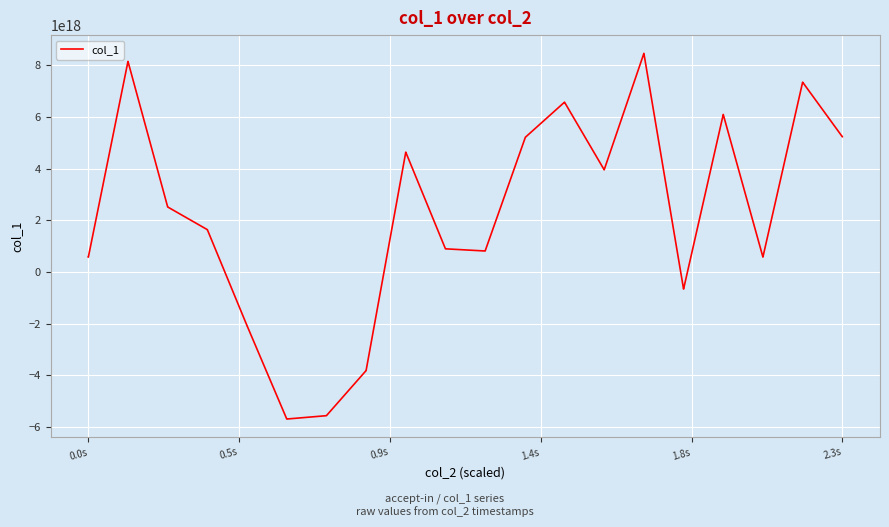

What is the maximum value shown in the chart?

8467508011078112256